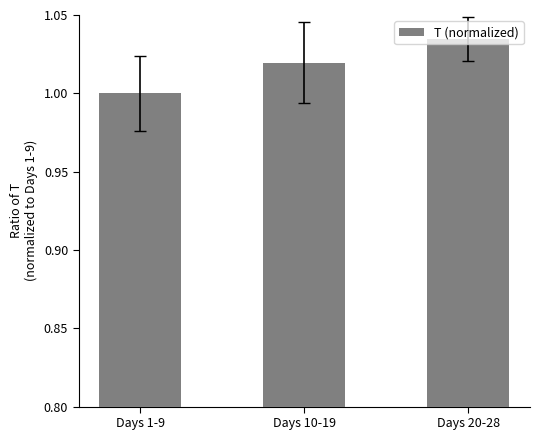

Rank the categories by value from highest to lowest.

Days 20-28, Days 10-19, Days 1-9